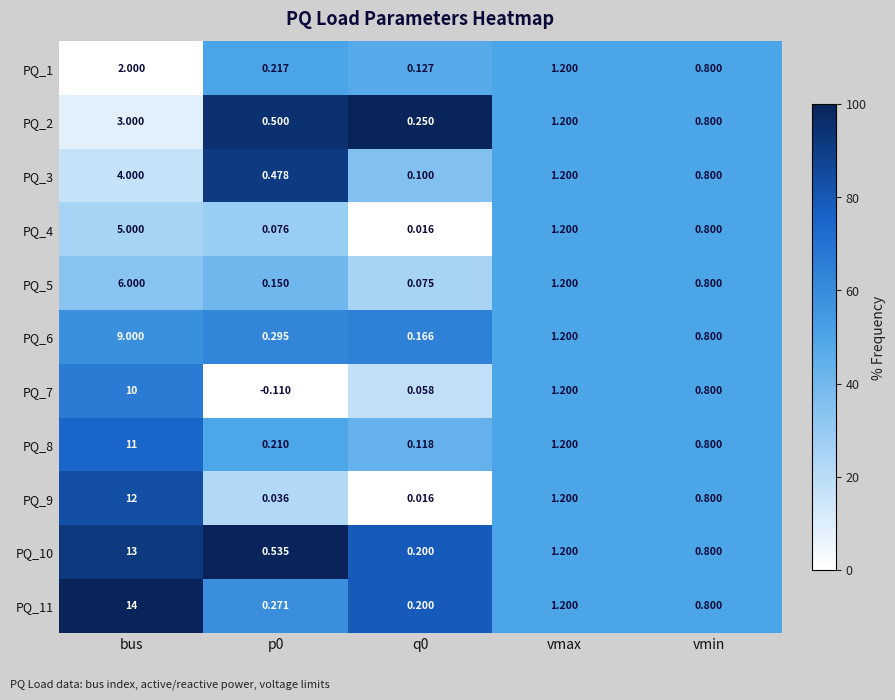

Rank the series by their maximum value, from highest to lowest.

PQ_11, PQ_10, PQ_9, PQ_8, PQ_7, PQ_6, PQ_5, PQ_4, PQ_3, PQ_2, PQ_1